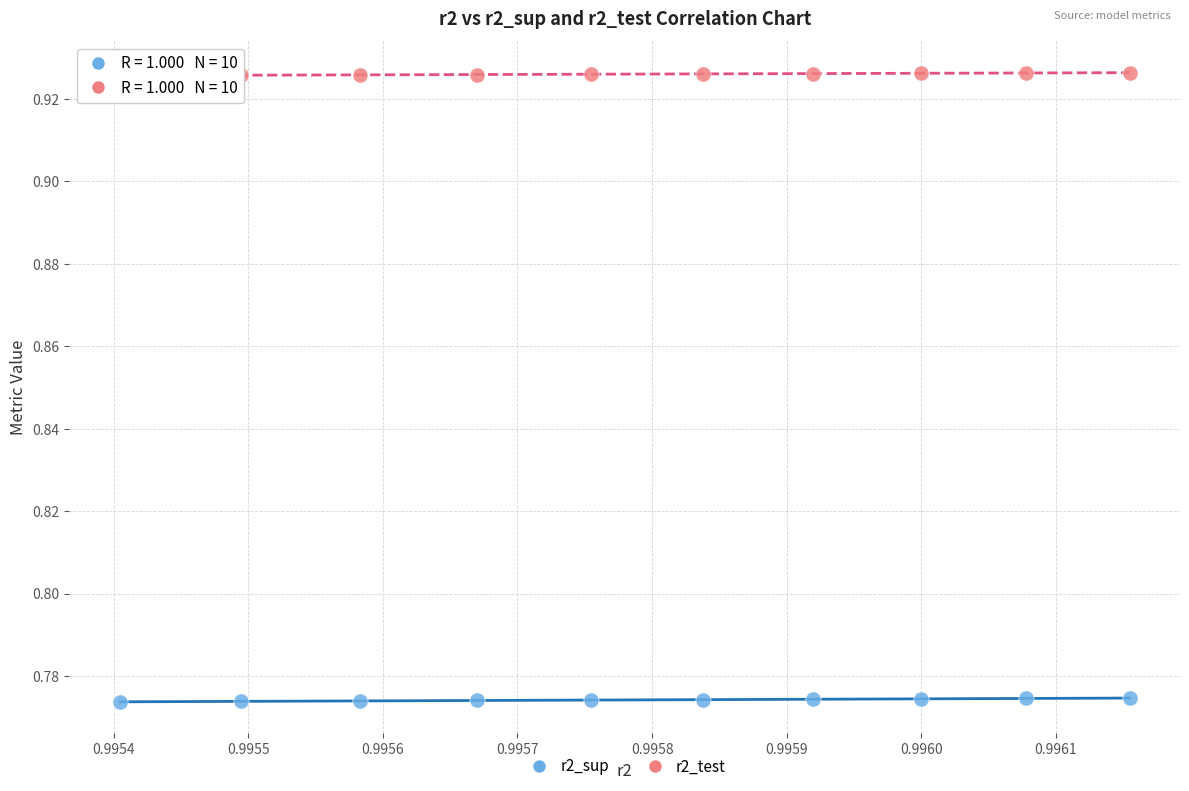

Which series contains the lowest Y value?

r2_sup